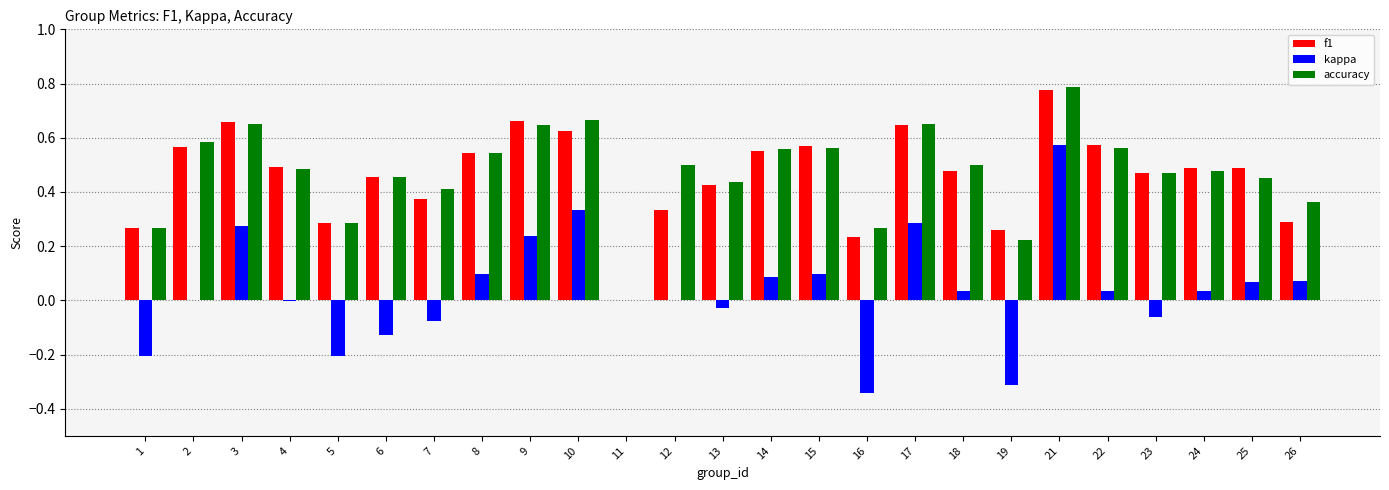

The accuracy series shows 0.4 at 3. True or false?

False